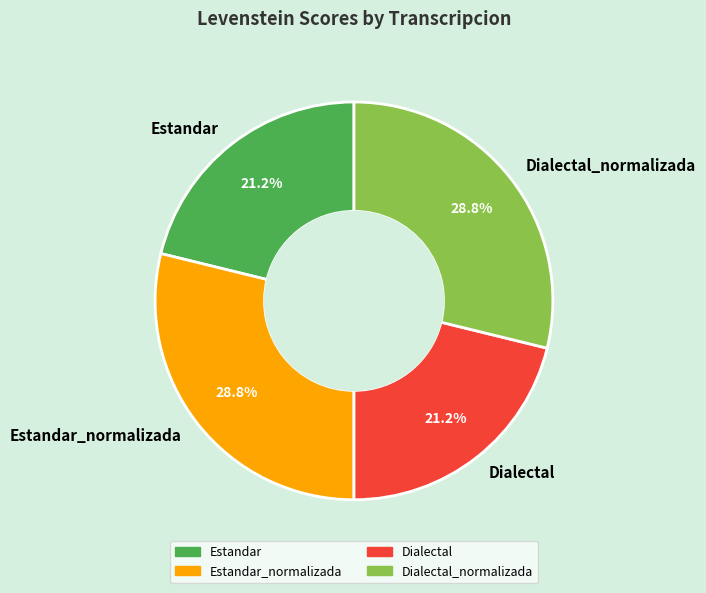

Is there a majority slice in this chart?

No